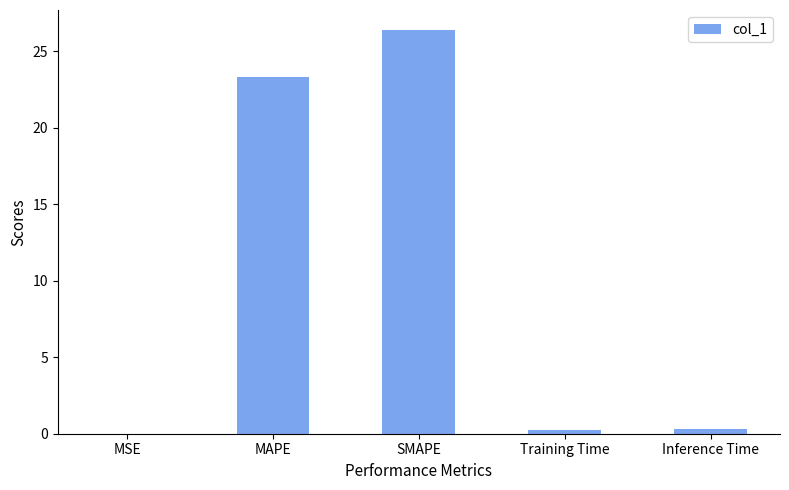

What is the change in value from MAPE to Training Time?

-23.0